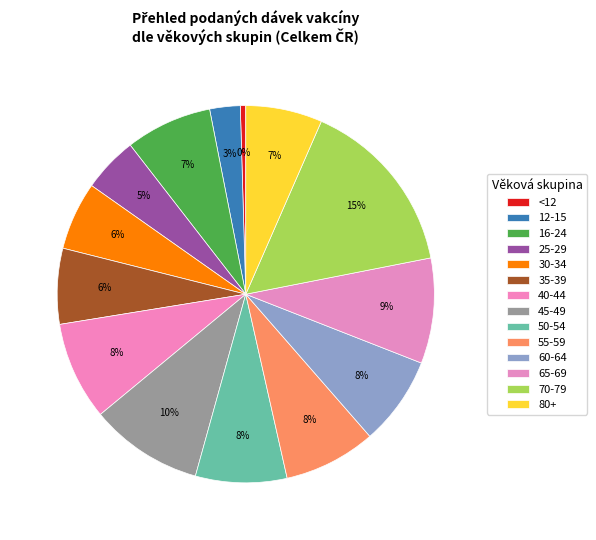

How much of the chart is everything except 25-29?

95.3%